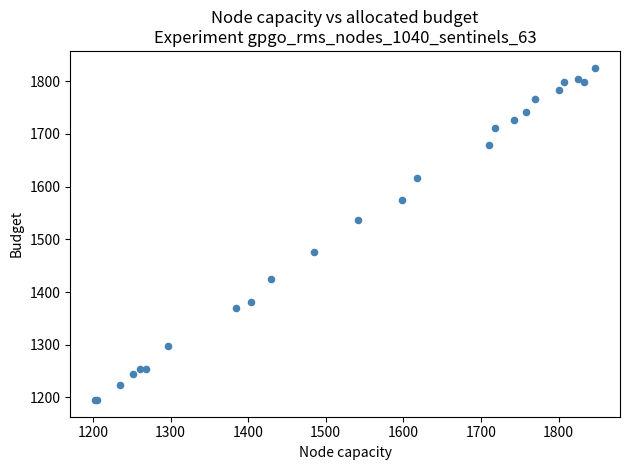

What Y value in the scatter plot is closest to 1510?

1537